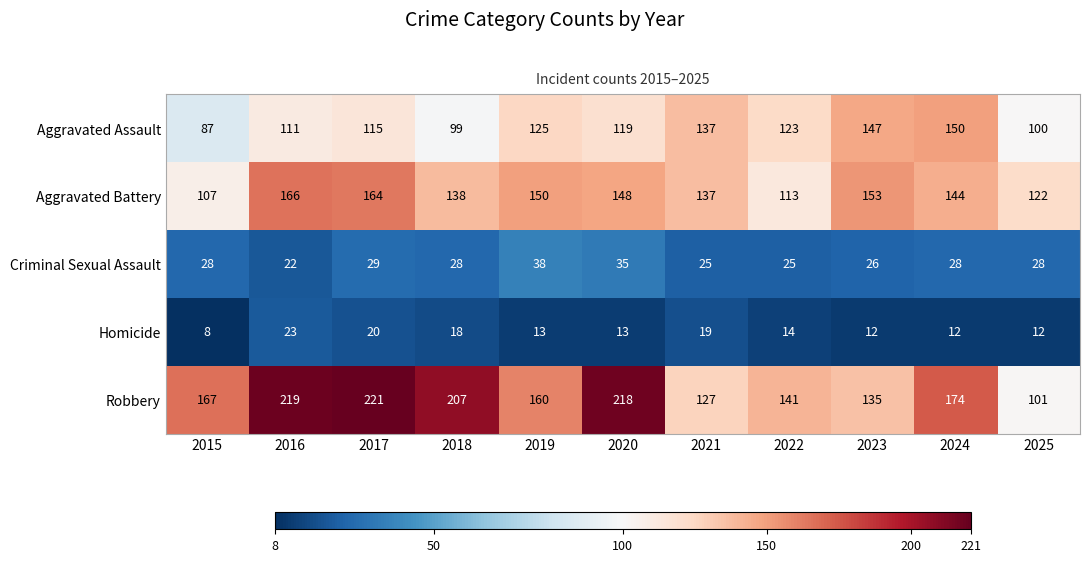

What is the sum of all Criminal Sexual Assault values?

312